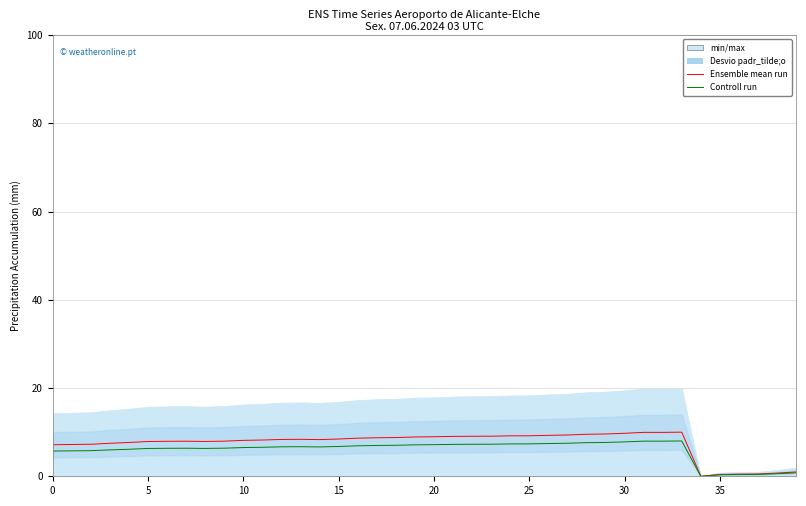

At which label does Ensemble mean run reach its minimum?

34